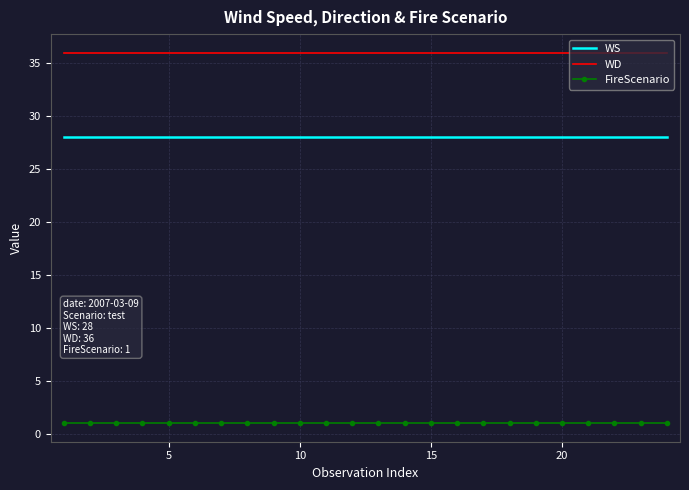

True or false: WS and FireScenario intersect in this chart.

False